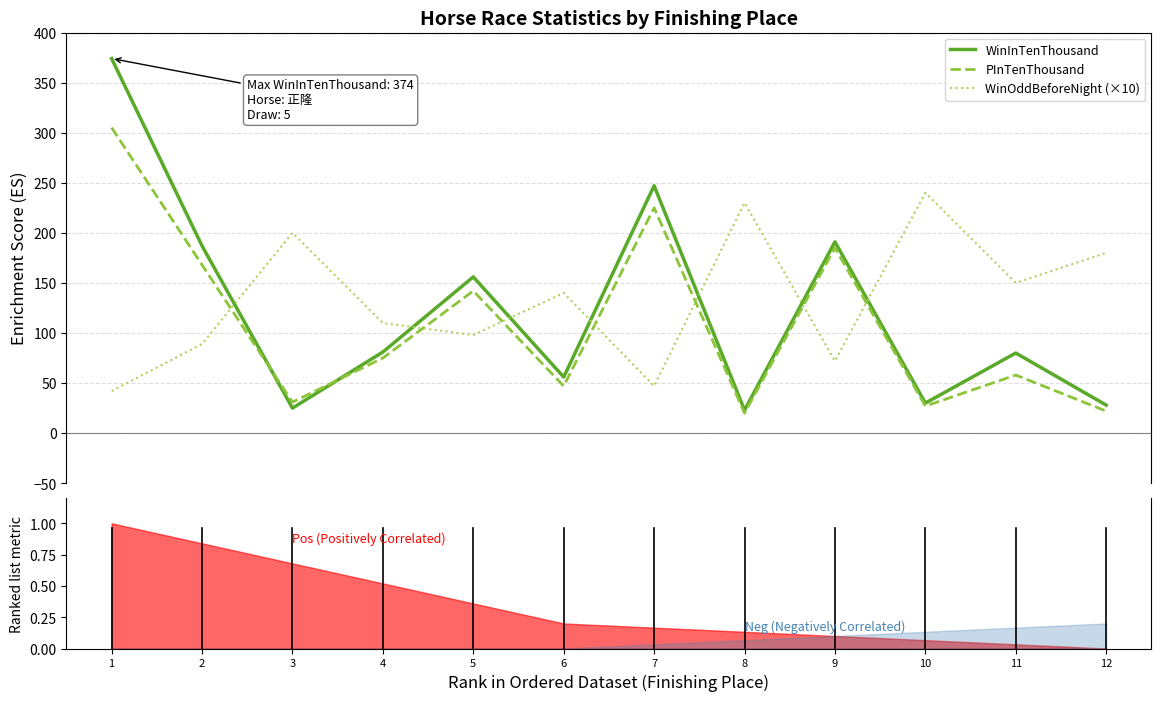

How many lines are shown in the chart?

3